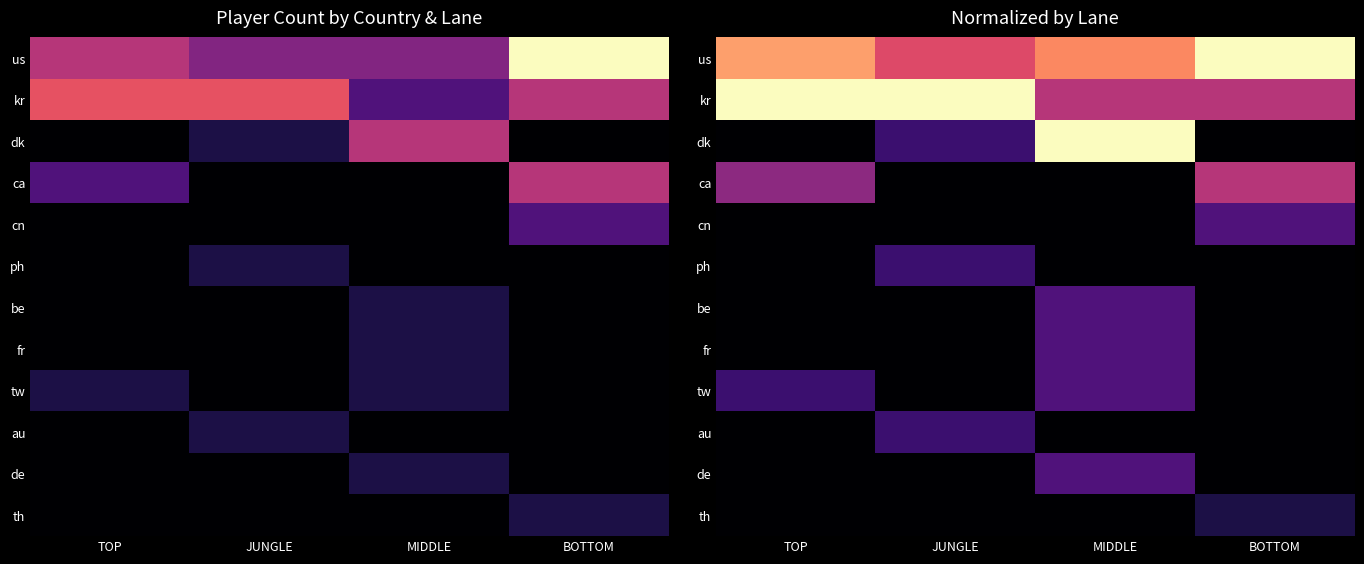

Which category has the lowest value across all series?

TOP